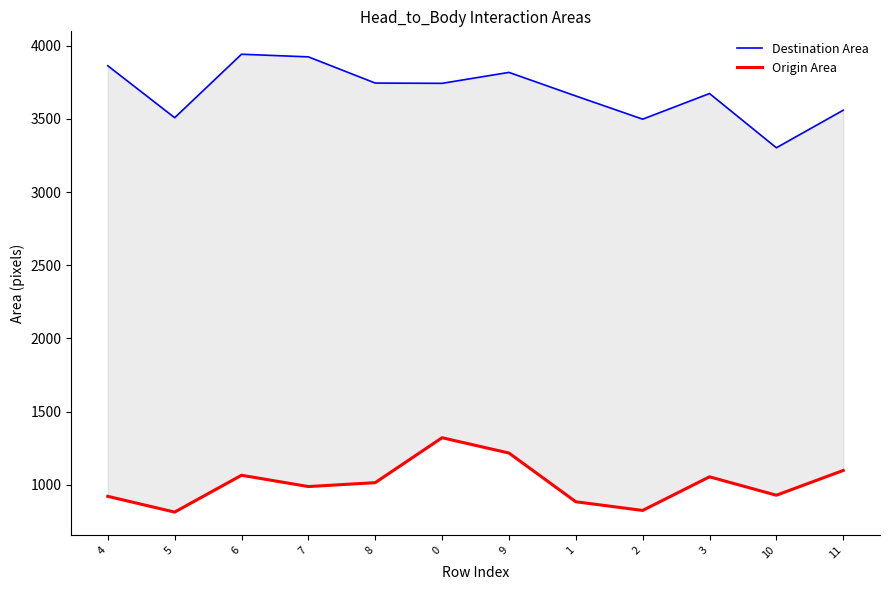

Reading left to right, transcribe all the data shown in this chart.

Destination Area: 4=3863.5	5=3508.5	6=3942.4	7=3924.4	8=3745.3	0=3743.4	9=3818.3	1=3657.0	2=3498.5	3=3673.7	10=3303.0	11=3559.7
Origin Area: 4=920.2	5=812.4	6=1064.3	7=987.1	8=1013.7	0=1320.8	9=1216.1	1=883.1	2=823.7	3=1053.6	10=927.7	11=1097.1